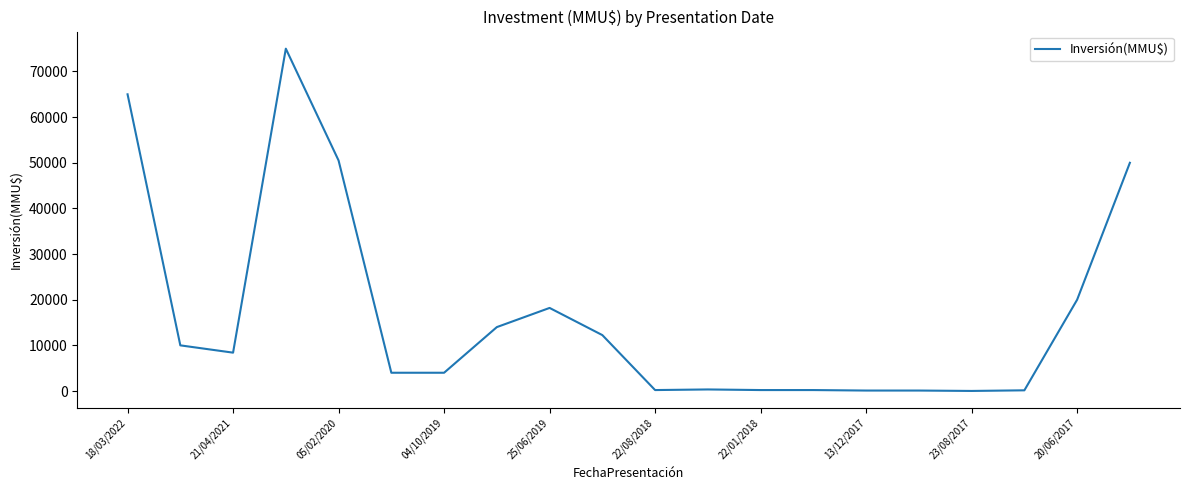

What is the maximum value shown in the chart?

75000